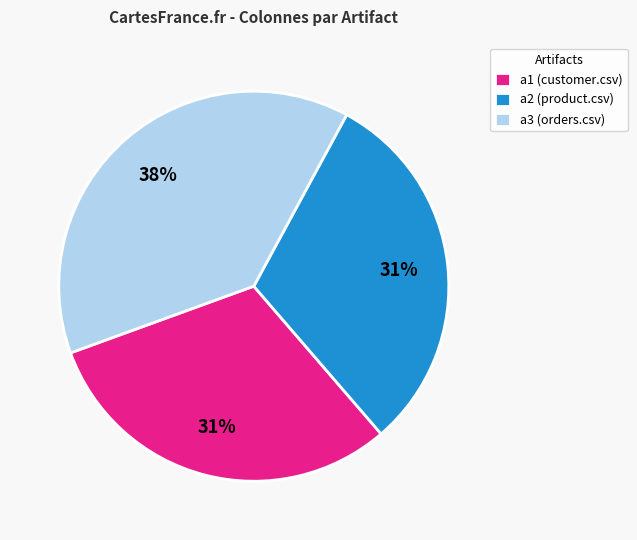

Is the sum of a1 (customer.csv) and a3 (orders.csv) greater than half?

Yes